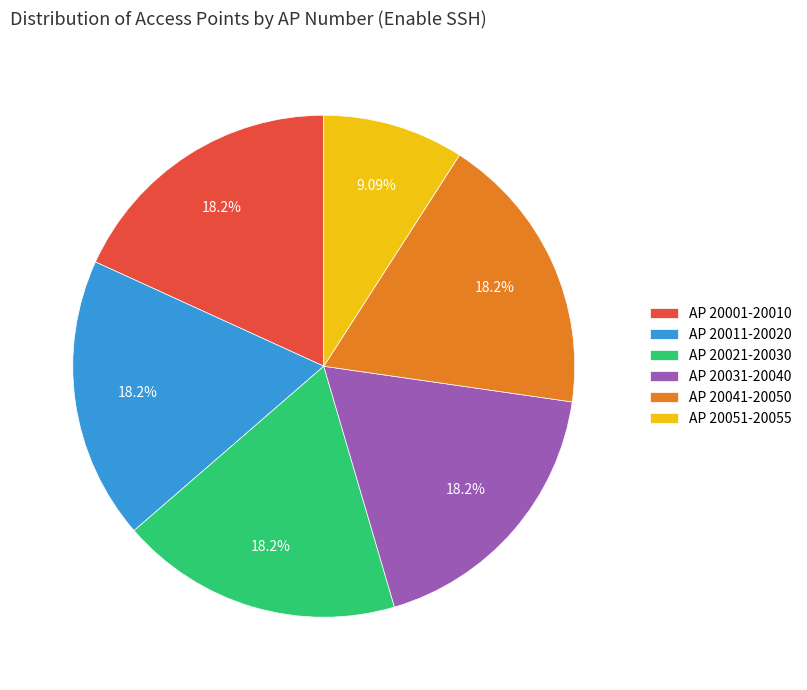

How many slices are in this pie chart?

6